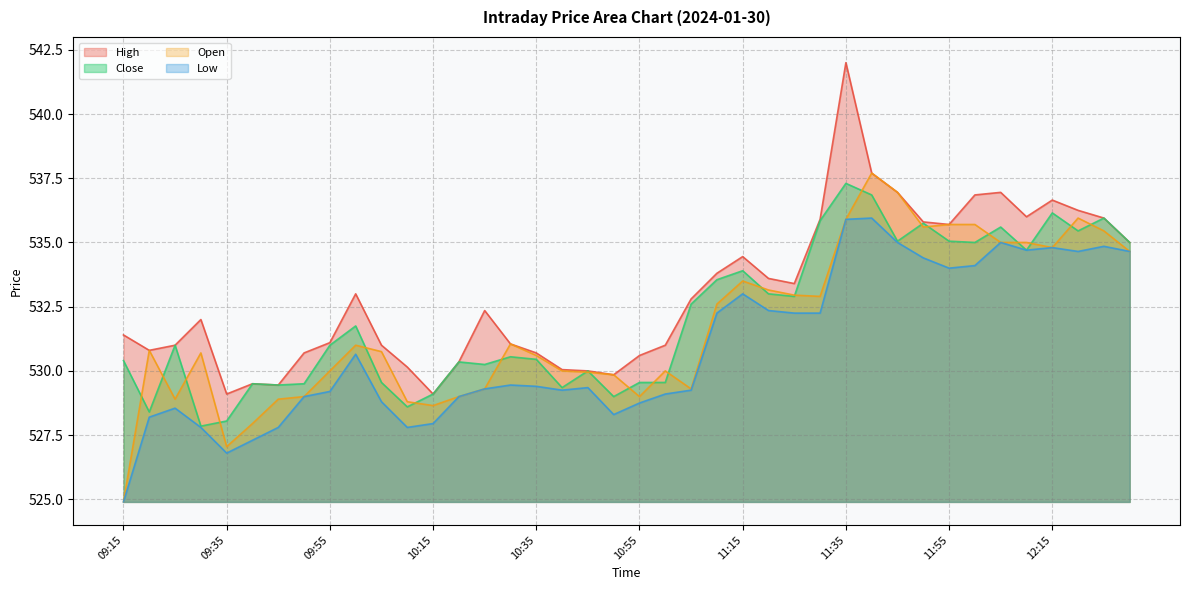

What is the difference between the Low values at 10:25 and 11:50?

5.1